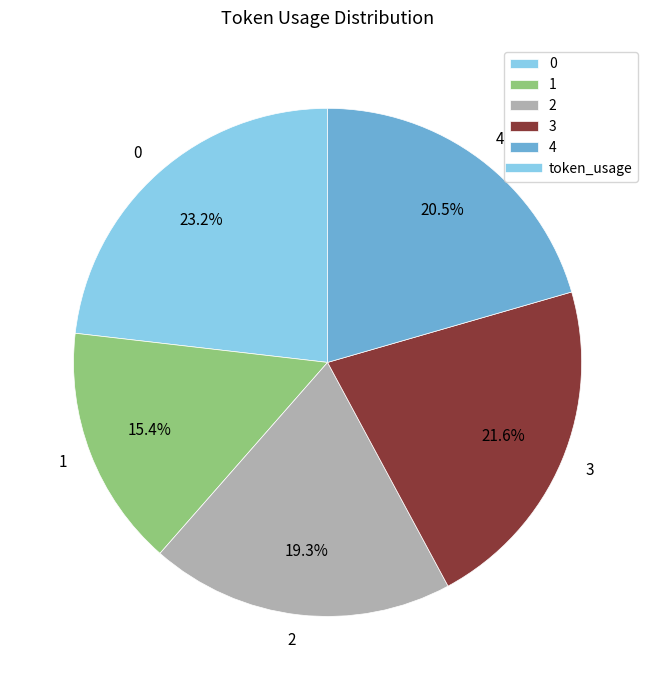

Do 4 and 0 together represent more than half of the pie?

No